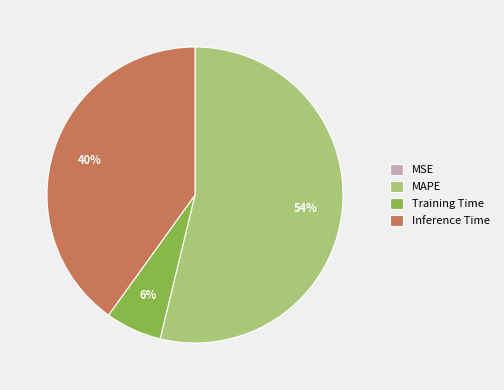

True or false: Training Time accounts for 6% of the total.

True